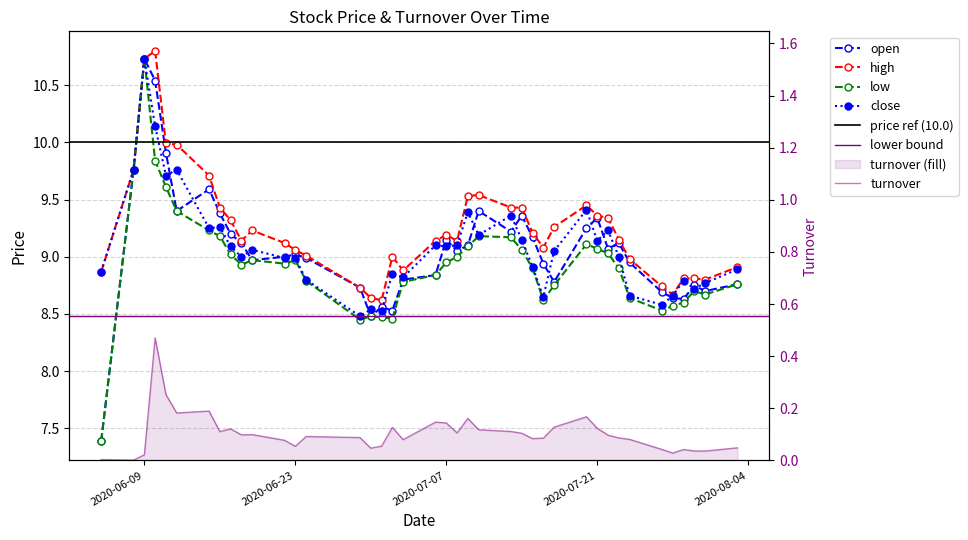

True or false: open has more than 1 points higher than both neighbors.

True